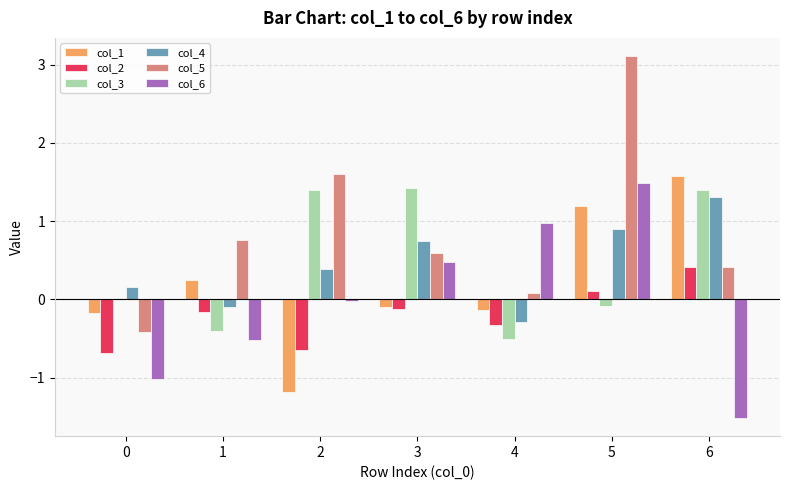

What is the total value across all series at 3?

3.0